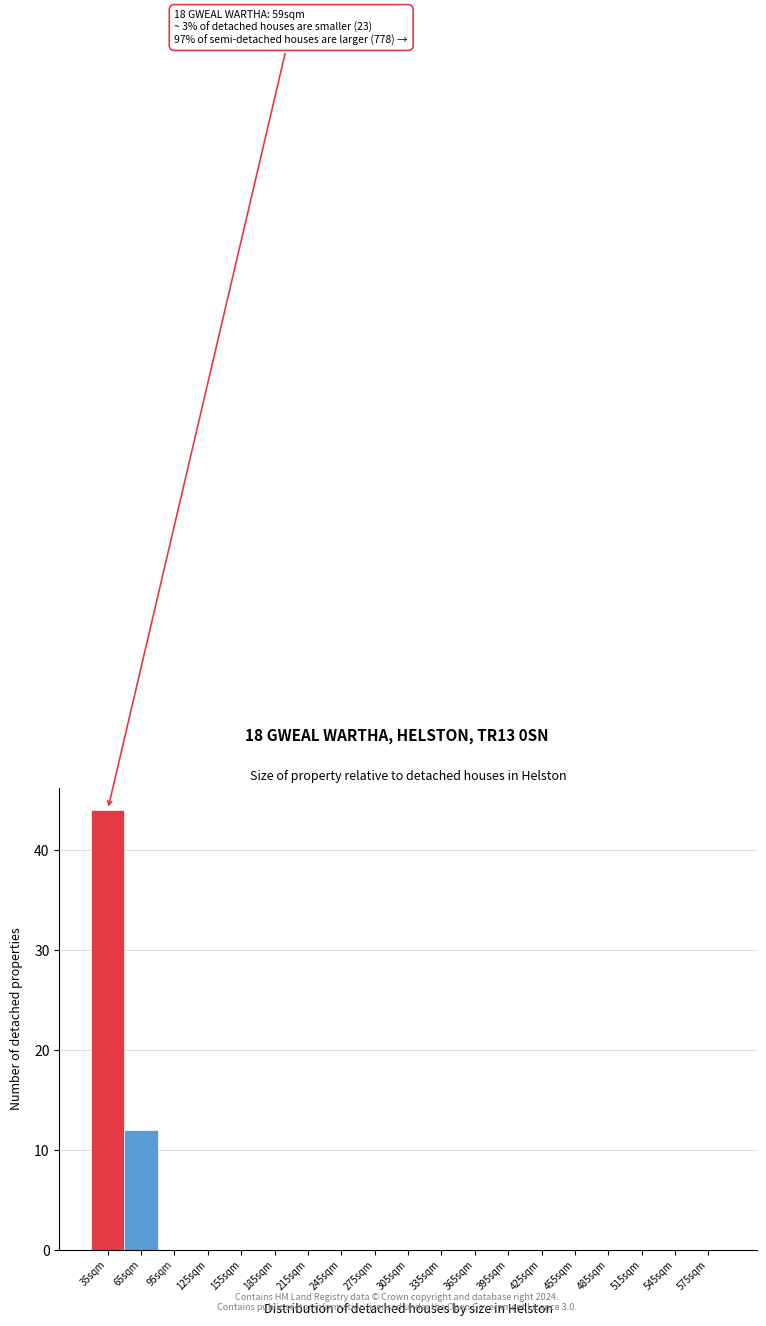

Reading right to left, what are all the values shown in this chart?

575sqm=0	545sqm=0	515sqm=0	485sqm=0	455sqm=0	425sqm=0	395sqm=0	365sqm=0	335sqm=0	305sqm=0	275sqm=0	245sqm=0	215sqm=0	185sqm=0	155sqm=0	125sqm=0	95sqm=0	65sqm=12	35sqm=44